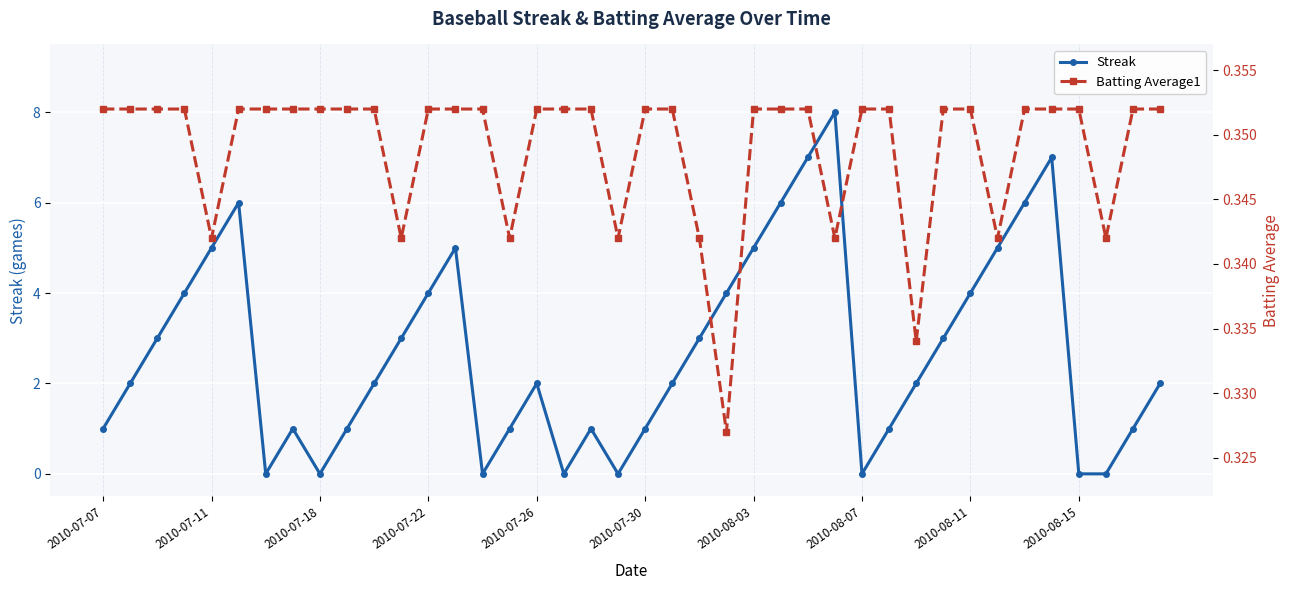

Rank the series by their average value, from highest to lowest.

Streak, Batting Average1